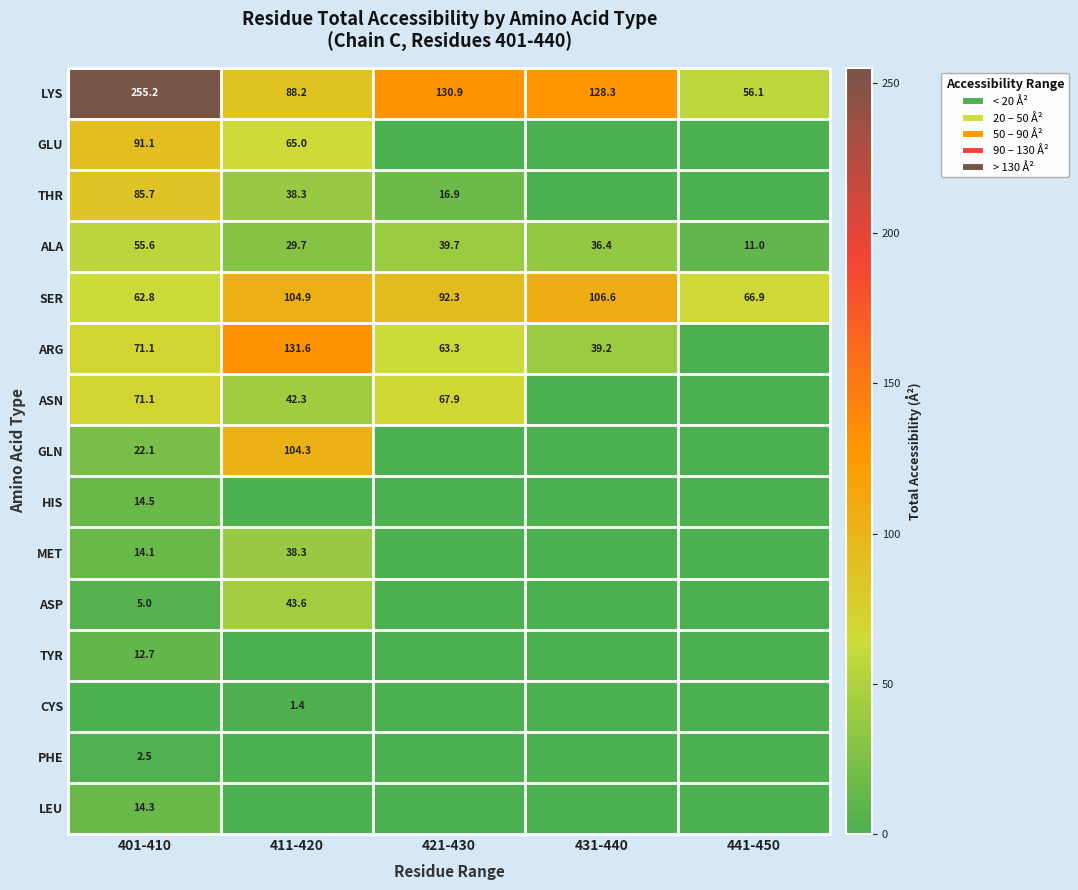

The value of THR at 401-410 is 19.9. True or false?

False